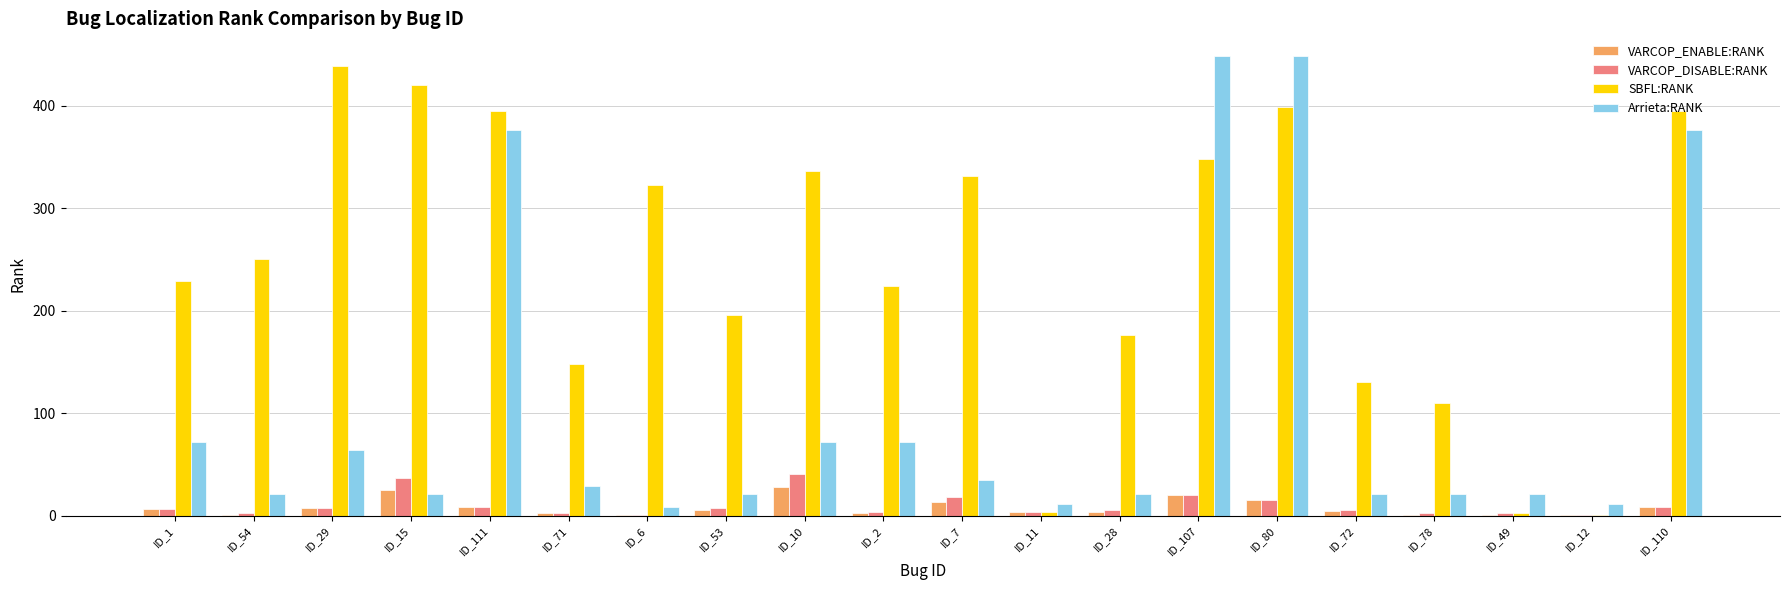

Which series changed the most between ID_71 and ID_6?

SBFL:RANK